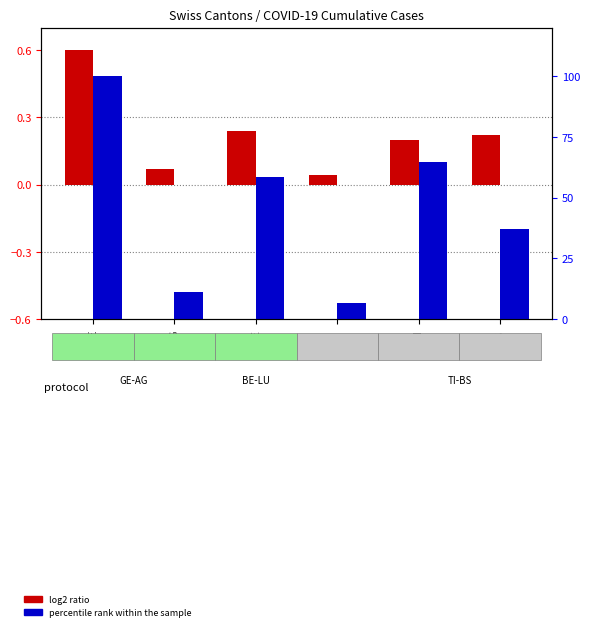

At how many categories does at least one series exceed 89?

1